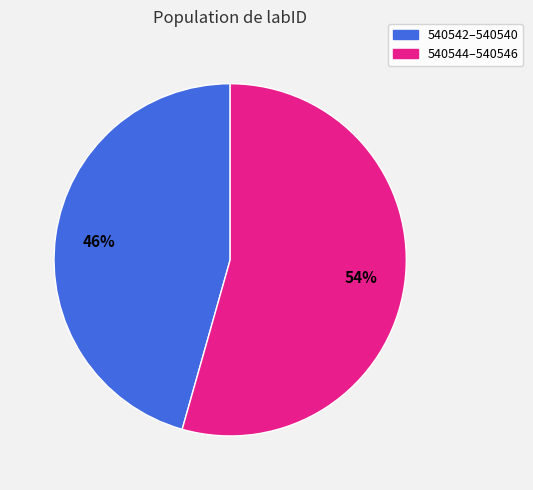

Does any single category account for the majority?

Yes